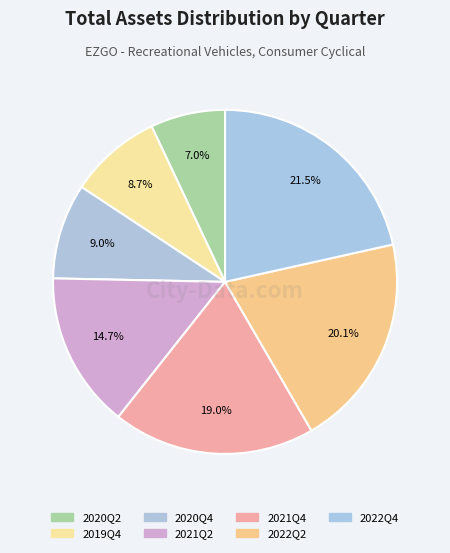

To the nearest percent, what is the difference between the largest and smallest slice percentages?

14%